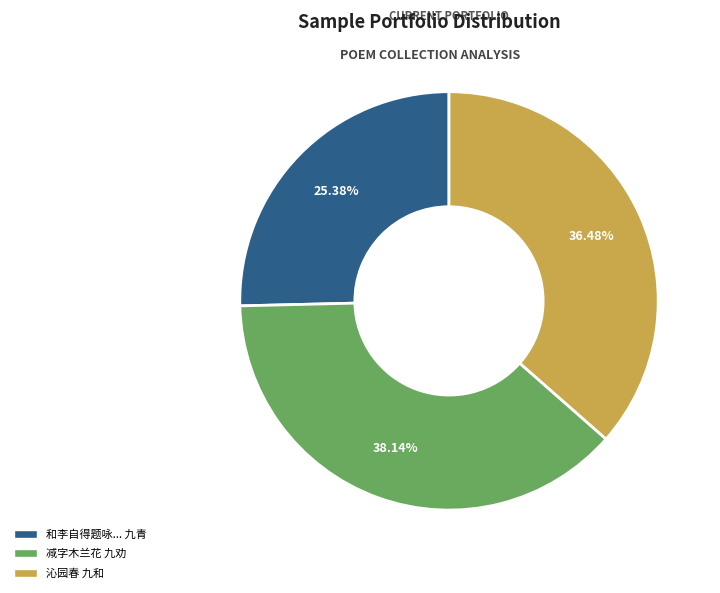

Is the sum of 和李自得题咏... 九青 and 减字木兰花 九劝 greater than half?

Yes